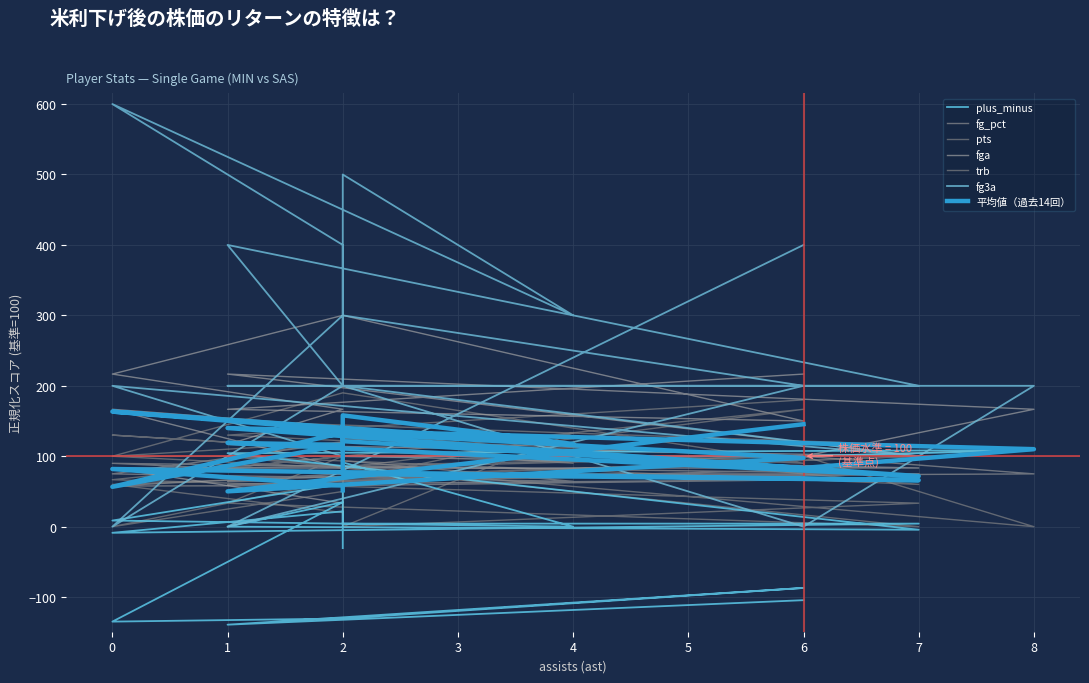

Reading left to right, what are all the values shown in this chart?

plus_minus: -104.3	-139.1	-87.0	-130.4	-134.8	34.8	0.0	-4.3	104.3	108.7	100.0	100.0	91.3	0.0	8.7	60.9	4.3	4.3	-8.7	21.7	-30.4
fg_pct: 80.7	60.0	66.6	58.3	57.7	75.0	64.3	75.0	69.3	75.0	100.0	124.9	93.7	64.3	75.0	119.9	75.0	75.0	90.0	75.0	149.9
pts: 180.0	130.0	90.0	190.0	100.0	120.0	100.0	60.0	150.0	110.0	100.0	120.0	130.0	90.0	130.0	110.0	70.0	100.0	60.0	20.0	40.0
fga: 216.7	166.7	150.0	300.0	216.7	166.7	116.7	100.0	216.7	166.7	100.0	100.0	133.3	116.7	166.7	83.3	100.0	83.3	83.3	33.3	16.7
trb: 100.0	83.3	166.7	83.3	100.0	100.0	33.3	0.0	100.0	0.0	100.0	83.3	0.0	133.3	0.0	50.0	0.0	33.3	66.7	100.0	33.3
fg3a: 400.0	0.0	200.0	300.0	0.0	200.0	400.0	200.0	200.0	200.0	0.0	200.0	500.0	300.0	600.0	400.0	200.0	100.0	200.0	100.0	100.0